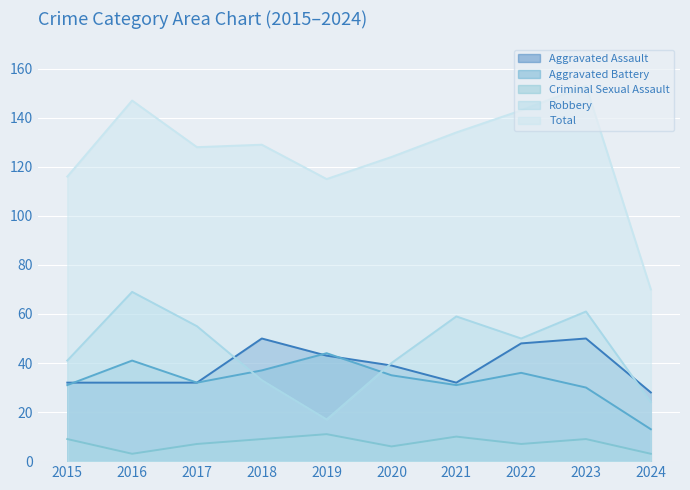

What is the highest value of the Aggravated Battery series?

44